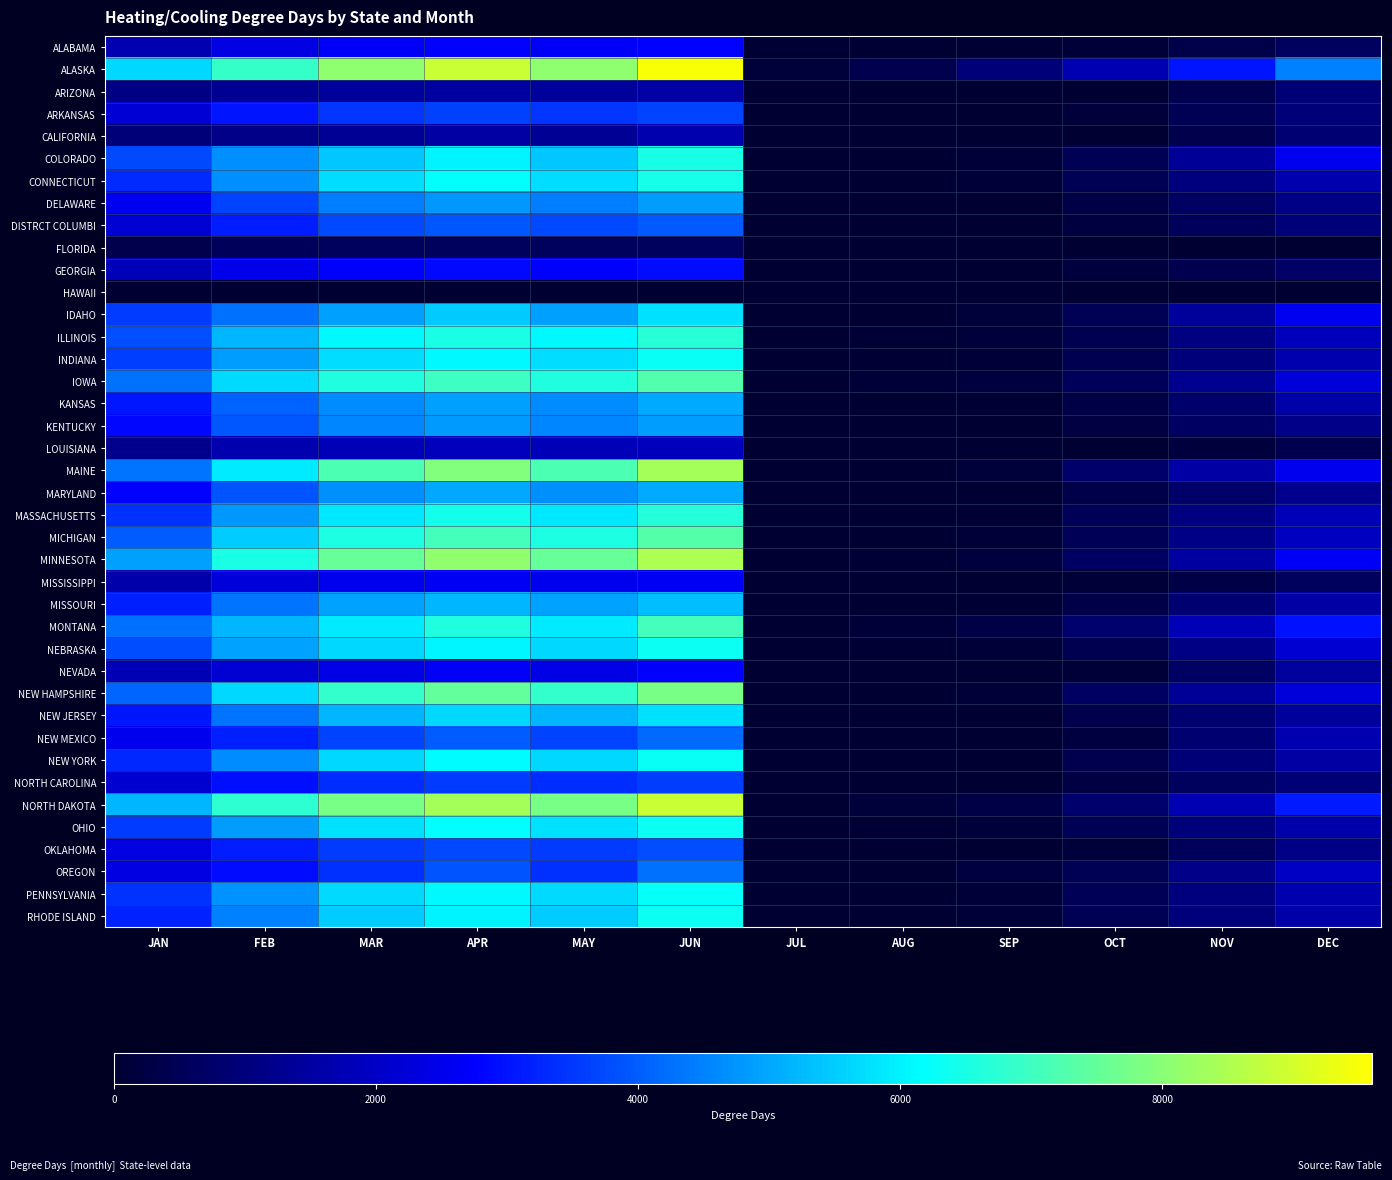

At which category does the chart reach its peak across all series?

JUN